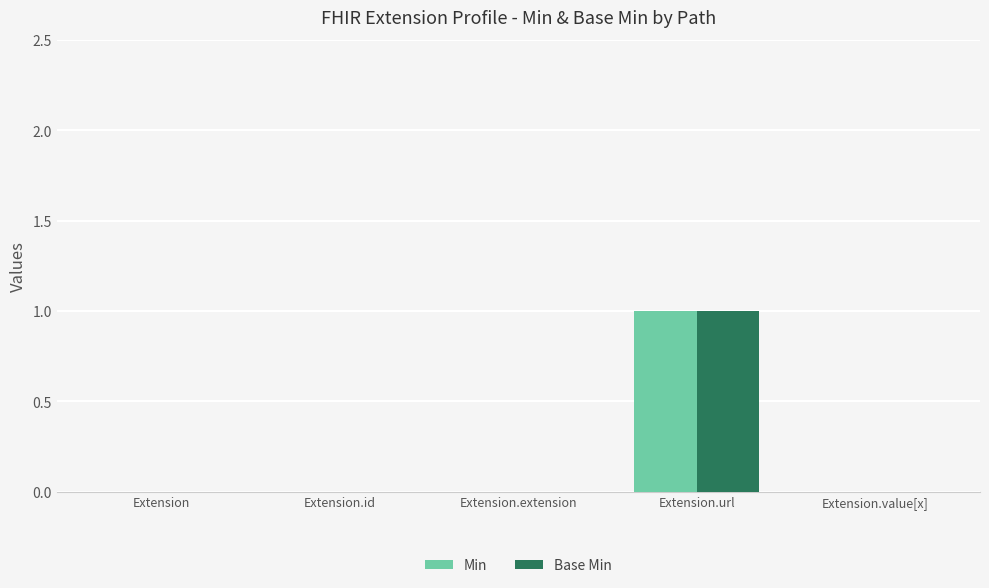

Are the bars grouped side by side (vs. stacked)?

Yes